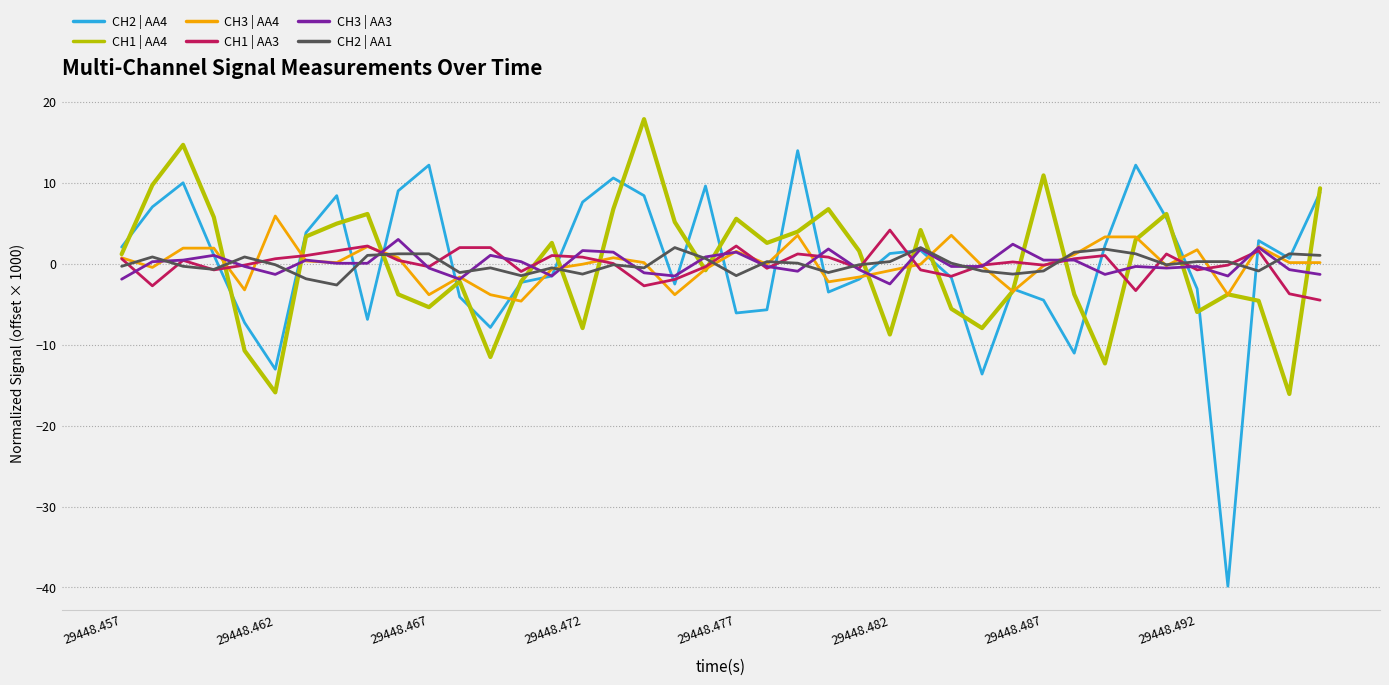

Which series has the largest range (max minus min)?

CH2 | AA4